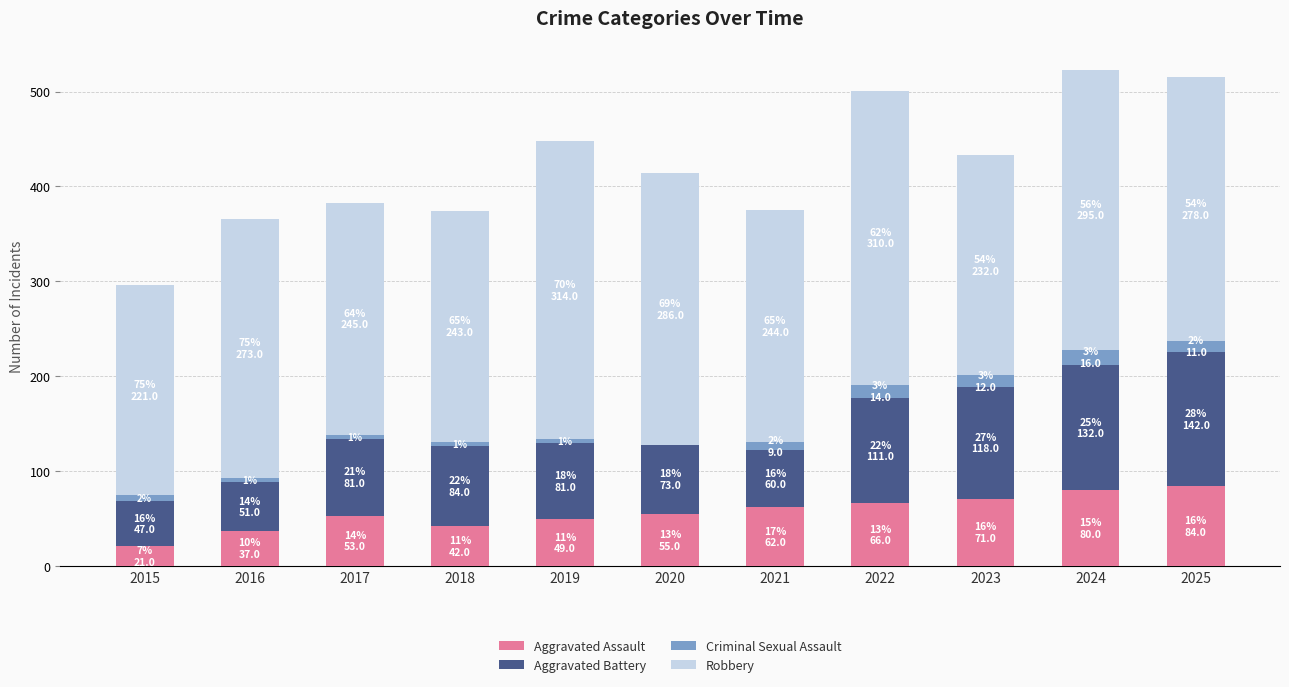

The value of Aggravated Assault at 2023 is 49. True or false?

False